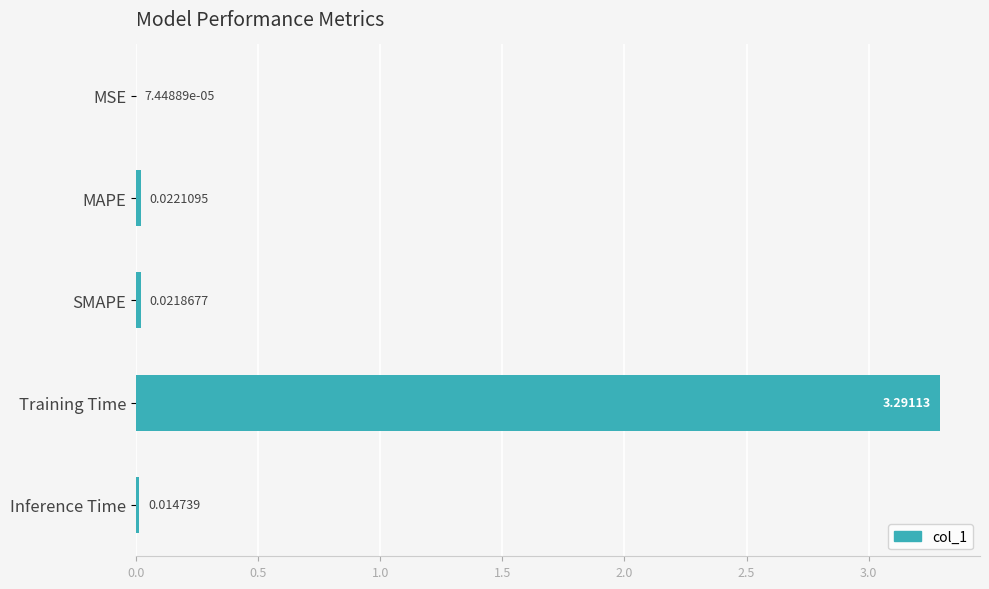

Are the bars grouped side by side (vs. stacked)?

No